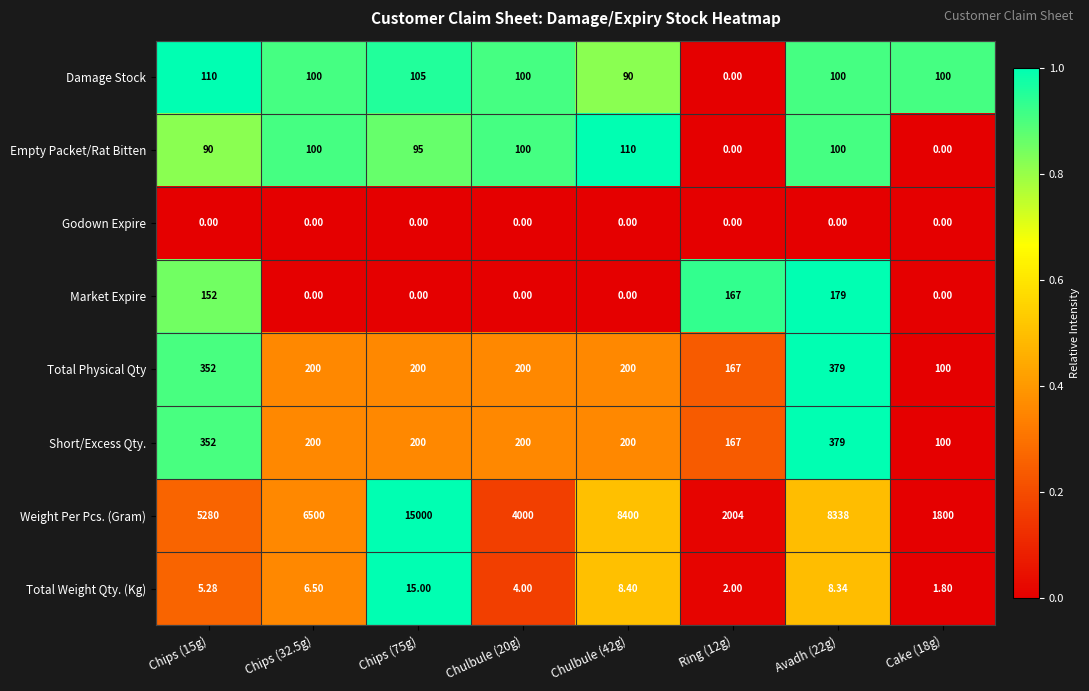

Which series has the largest total across all categories?

Weight Per Pcs. (Gram)